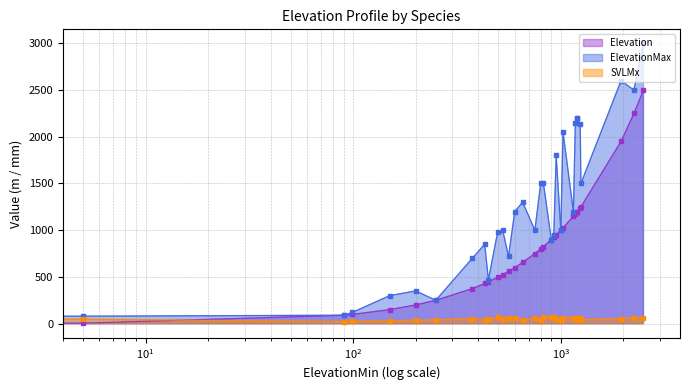

True or false: Elevation has a value of 200.0 at 200.

True